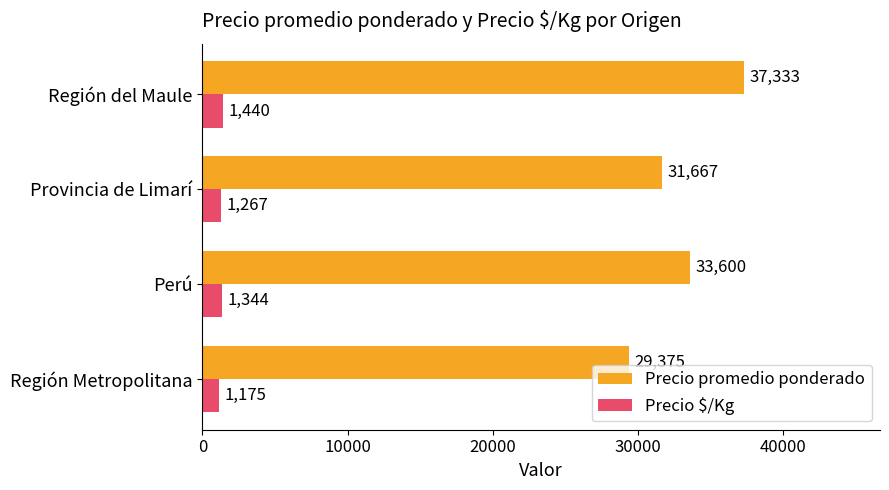

The Precio promedio ponderado series shows 29375 at Región Metropolitana. True or false?

True